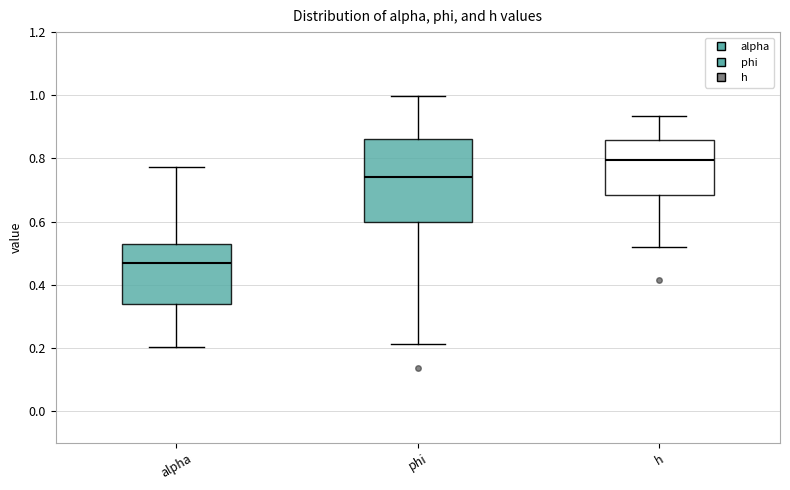

Which box is the tallest, from its lower edge to its upper edge?

phi